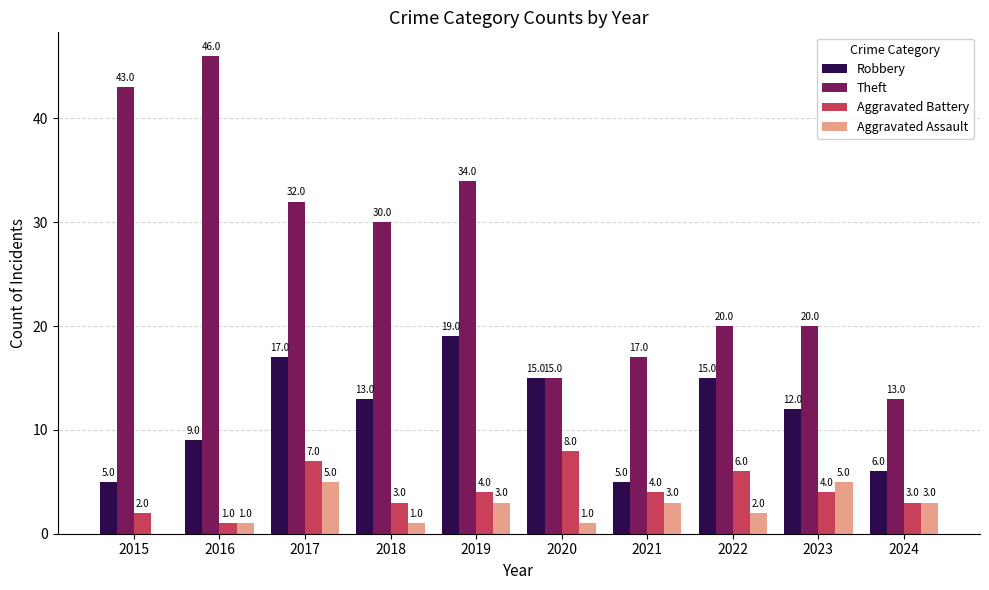

Is the value of Theft at 2021 greater than the value of Aggravated Assault at 2015?

Yes